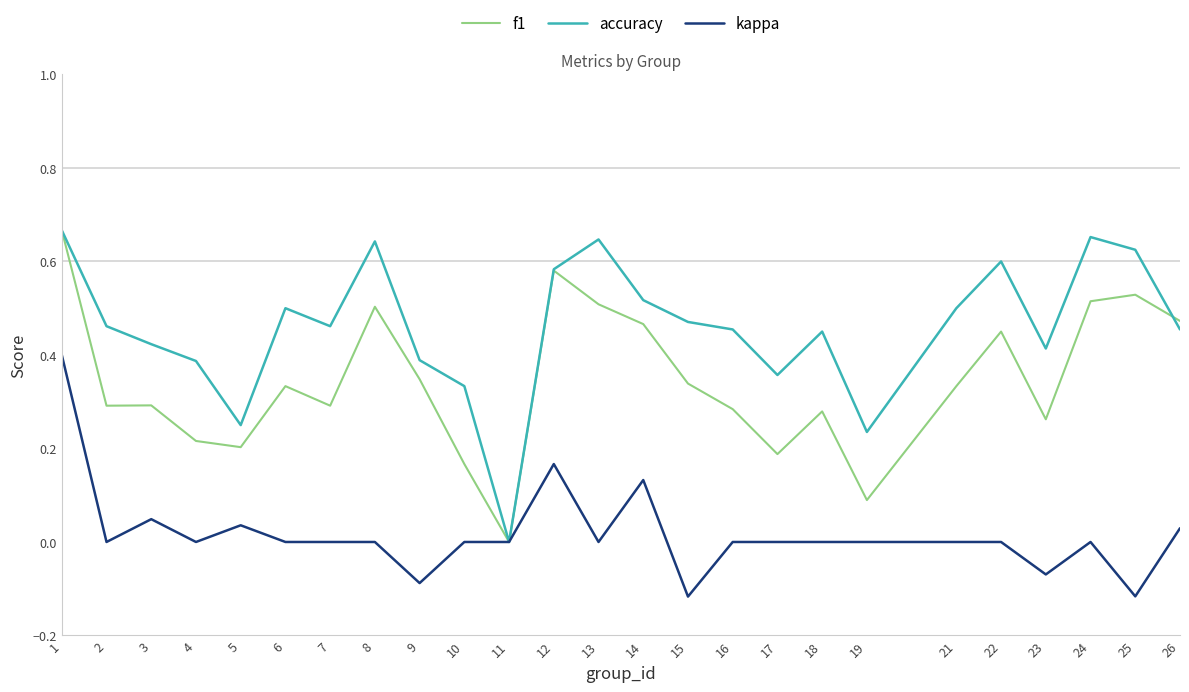

At which label does accuracy reach its minimum?

11